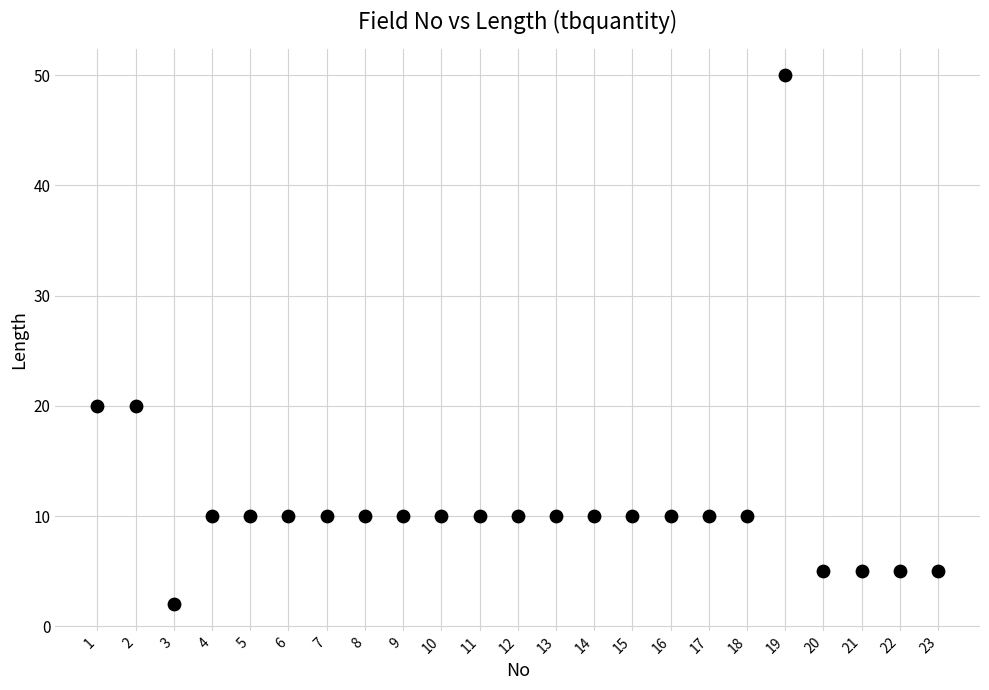

What is the range of Y values (max minus min)?

48